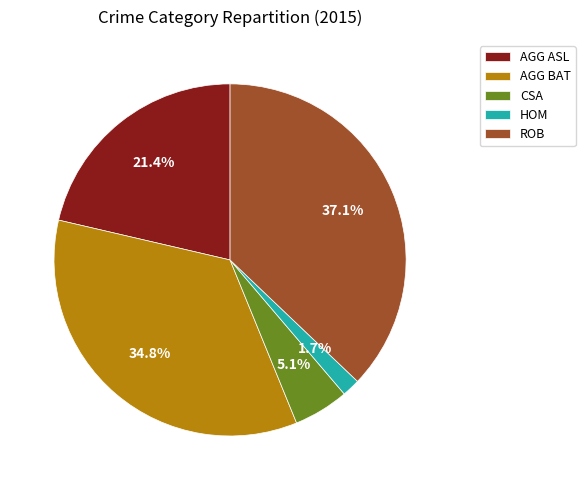

Does HOM represent more than half of the total?

No